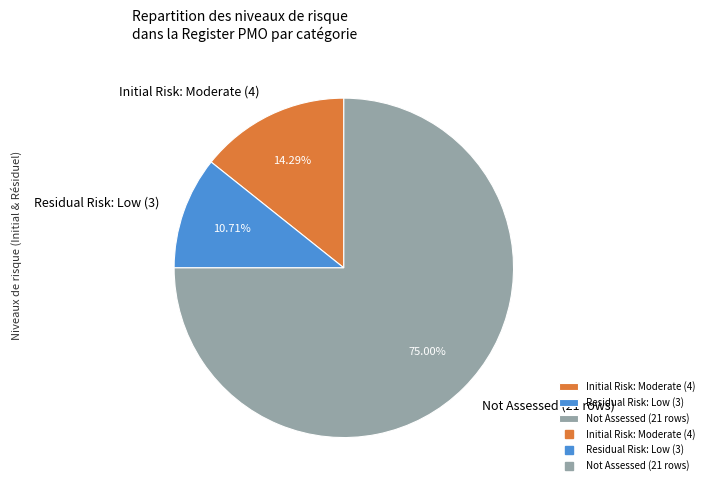

Approximately how many times larger is the value at Initial Risk: Moderate (4) compared to Residual Risk: Low (3)?

1.3